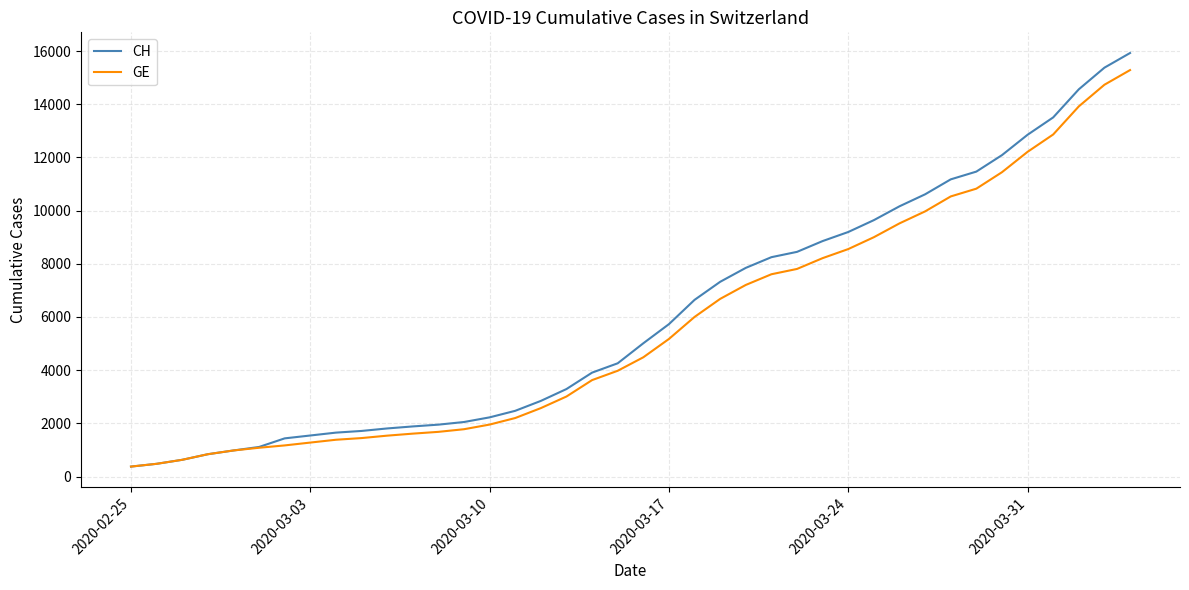

Rank the series by their maximum value, from lowest to highest.

GE, CH